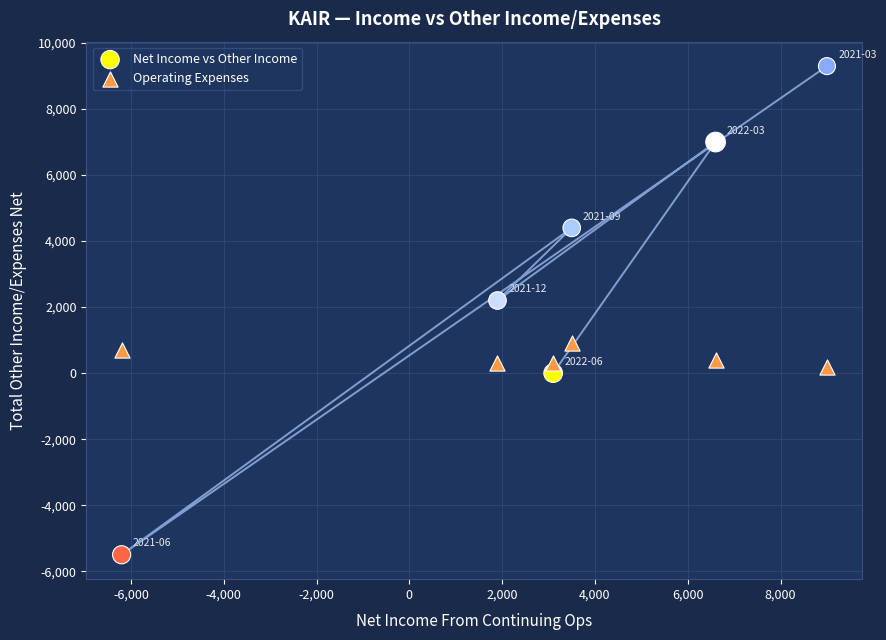

Which series contains the lowest Y value?

Net Income vs Other Income